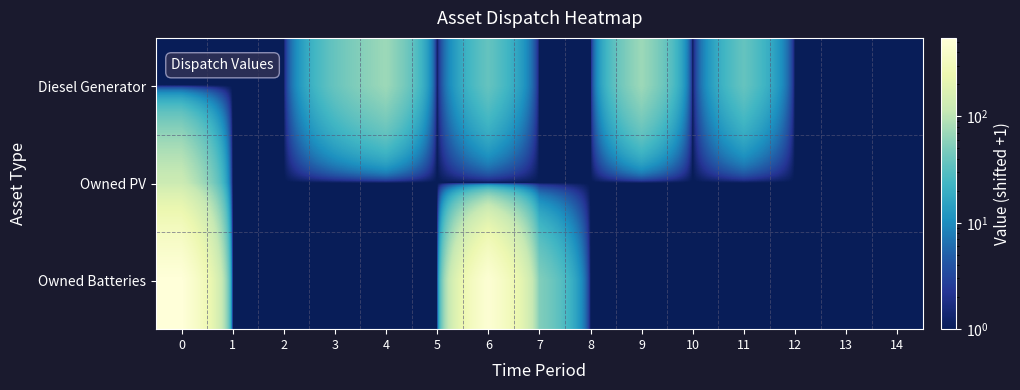

Reading left to right, what are all the values shown in this chart?

Diesel Generator: 0=1	1=1	2=1	3=38	4=71	5=1	6=37	7=1	8=1	9=71	10=1	11=37	12=1	13=1	14=1
Owned PV: 0=124	1=1	2=1	3=1	4=1	5=1	6=1	7=1	8=1	9=1	10=1	11=1	12=1	13=1	14=1
Owned Batteries: 0=547	1=1	2=1	3=1	4=1	5=1	6=485	7=53	8=1	9=1	10=1	11=1	12=1	13=1	14=1